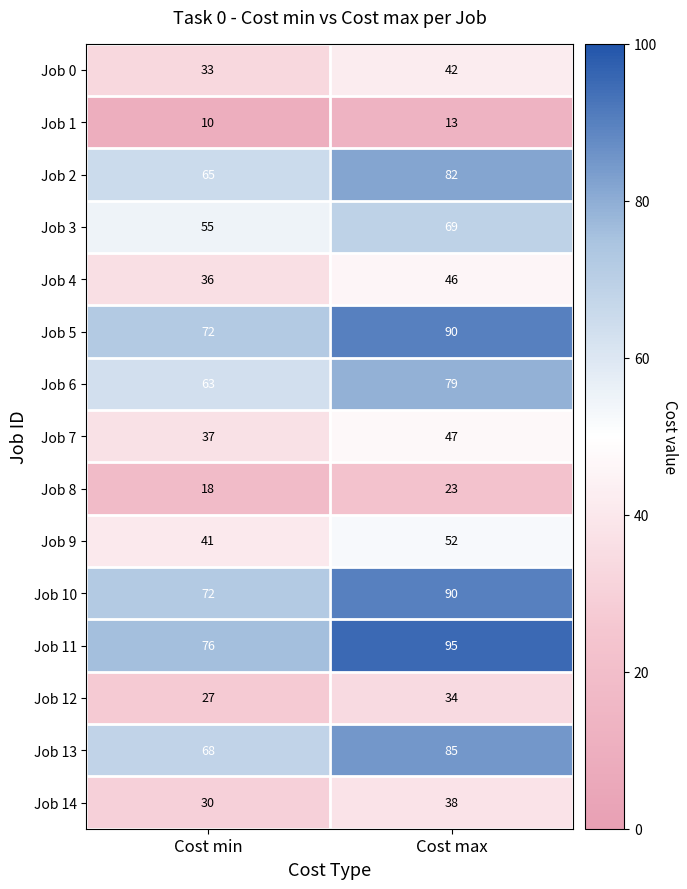

Rank the categories by Job 12 value from highest to lowest.

Cost max, Cost min